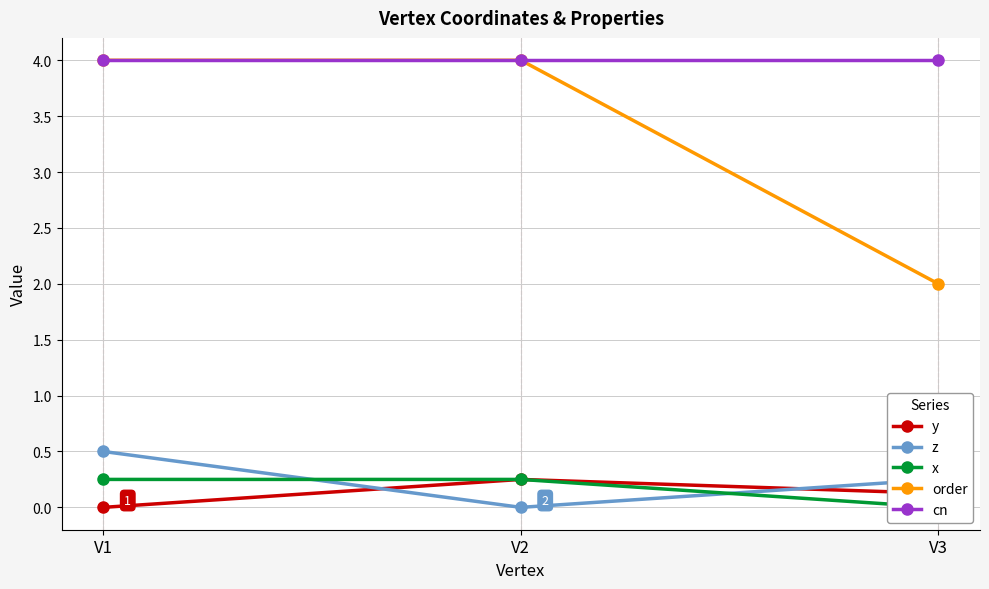

How many lines are shown in the chart?

5